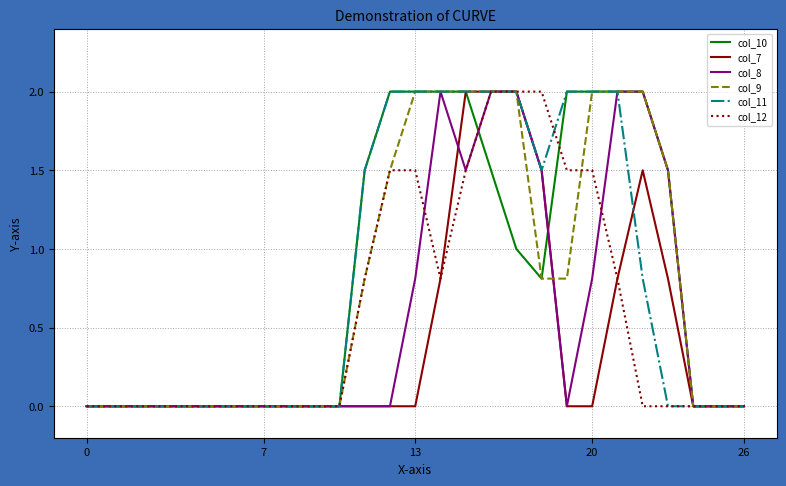

What is the difference between the maximum and second lowest values in the col_11 series?

2.0